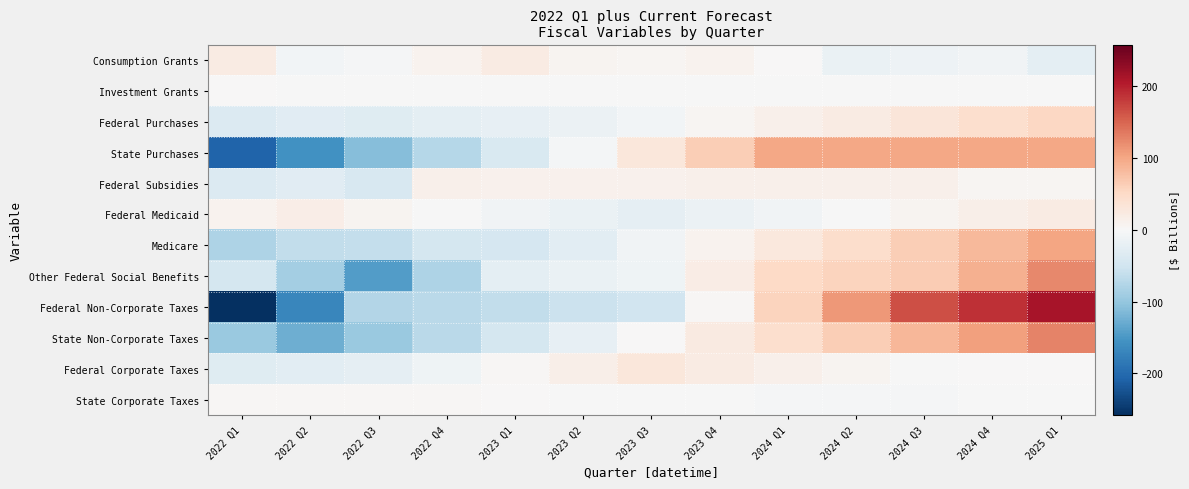

Reading left to right, extract all data points from this chart.

Consumption Grants: 2022 Q1=21.8	2022 Q2=-7.2	2022 Q3=-3.9	2022 Q4=9.4	2023 Q1=22.1	2023 Q2=6.4	2023 Q3=5.2	2023 Q4=9.3	2024 Q1=0.9	2024 Q2=-17.0	2024 Q3=-12.5	2024 Q4=-8.8	2025 Q1=-25.7
Investment Grants: 2022 Q1=1.1	2022 Q2=-0.1	2022 Q3=-0.1	2022 Q4=-0.1	2023 Q1=-0.1	2023 Q2=-0.1	2023 Q3=-0.1	2023 Q4=-0.1	2024 Q1=-0.1	2024 Q2=-0.1	2024 Q3=-0.1	2024 Q4=-0.1	2025 Q1=-0.1
Federal Purchases: 2022 Q1=-35.6	2022 Q2=-30.2	2022 Q3=-30.8	2022 Q4=-25.7	2023 Q1=-21.5	2023 Q2=-15.6	2023 Q3=-8.1	2023 Q4=4.6	2024 Q1=13.3	2024 Q2=22.0	2024 Q3=31.2	2024 Q4=43.1	2025 Q1=53.2
State Purchases: 2022 Q1=-207.0	2022 Q2=-156.0	2022 Q3=-110.4	2022 Q4=-73.7	2023 Q1=-39.8	2023 Q2=-5.6	2023 Q3=29.1	2023 Q4=64.3	2024 Q1=99.8	2024 Q2=99.8	2024 Q3=99.8	2024 Q4=99.8	2025 Q1=99.8
Federal Subsidies: 2022 Q1=-35.9	2022 Q2=-28.5	2022 Q3=-40.5	2022 Q4=13.2	2023 Q1=10.2	2023 Q2=10.2	2023 Q3=10.2	2023 Q4=12.8	2024 Q1=12.8	2024 Q2=12.8	2024 Q3=12.8	2024 Q4=4.9	2025 Q1=4.9
Federal Medicaid: 2022 Q1=8.8	2022 Q2=16.6	2022 Q3=7.9	2022 Q4=-1.7	2023 Q1=-9.0	2023 Q2=-16.2	2023 Q3=-23.3	2023 Q4=-16.0	2024 Q1=-8.6	2024 Q2=-1.1	2024 Q3=6.5	2024 Q4=14.1	2025 Q1=21.9
Medicare: 2022 Q1=-79.2	2022 Q2=-64.1	2022 Q3=-61.7	2022 Q4=-45.0	2023 Q1=-44.0	2023 Q2=-26.7	2023 Q3=-9.1	2023 Q4=8.8	2024 Q1=26.8	2024 Q2=45.2	2024 Q3=63.9	2024 Q4=82.9	2025 Q1=102.3
Other Federal Social Benefits: 2022 Q1=-45.7	2022 Q2=-87.3	2022 Q3=-144.2	2022 Q4=-80.6	2023 Q1=-24.3	2023 Q2=-17.2	2023 Q3=-10.1	2023 Q4=18.7	2024 Q1=51.0	2024 Q2=58.1	2024 Q3=65.2	2024 Q4=91.8	2025 Q1=124.8
Federal Non-Corporate Taxes: 2022 Q1=-258.5	2022 Q2=-168.4	2022 Q3=-75.7	2022 Q4=-69.4	2023 Q1=-62.9	2023 Q2=-56.1	2023 Q3=-48.9	2023 Q4=3.7	2024 Q1=57.1	2024 Q2=111.3	2024 Q3=166.4	2024 Q4=189.2	2025 Q1=212.2
State Non-Corporate Taxes: 2022 Q1=-95.8	2022 Q2=-125.9	2022 Q3=-96.3	2022 Q4=-69.2	2023 Q1=-44.8	2023 Q2=-21.8	2023 Q3=1.1	2023 Q4=22.9	2024 Q1=43.7	2024 Q2=64.4	2024 Q3=86.0	2024 Q4=106.7	2025 Q1=128.8
Federal Corporate Taxes: 2022 Q1=-30.4	2022 Q2=-26.6	2022 Q3=-22.8	2022 Q4=-10.5	2023 Q1=2.3	2023 Q2=15.7	2023 Q3=29.6	2023 Q4=21.8	2024 Q1=14.1	2024 Q2=6.6	2024 Q3=-0.7	2024 Q4=0.1	2025 Q1=0.9
State Corporate Taxes: 2022 Q1=2.2	2022 Q2=3.9	2022 Q3=3.8	2022 Q4=3.0	2023 Q1=1.7	2023 Q2=-0.2	2023 Q3=-1.5	2023 Q4=-2.0	2024 Q1=-2.7	2024 Q2=-2.4	2024 Q3=-2.2	2024 Q4=-1.8	2025 Q1=-1.8